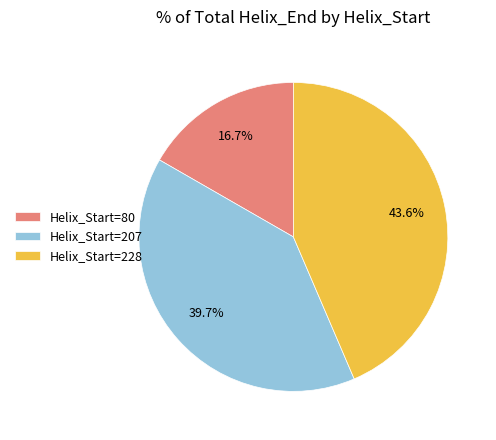

How many slices are in this pie chart?

3